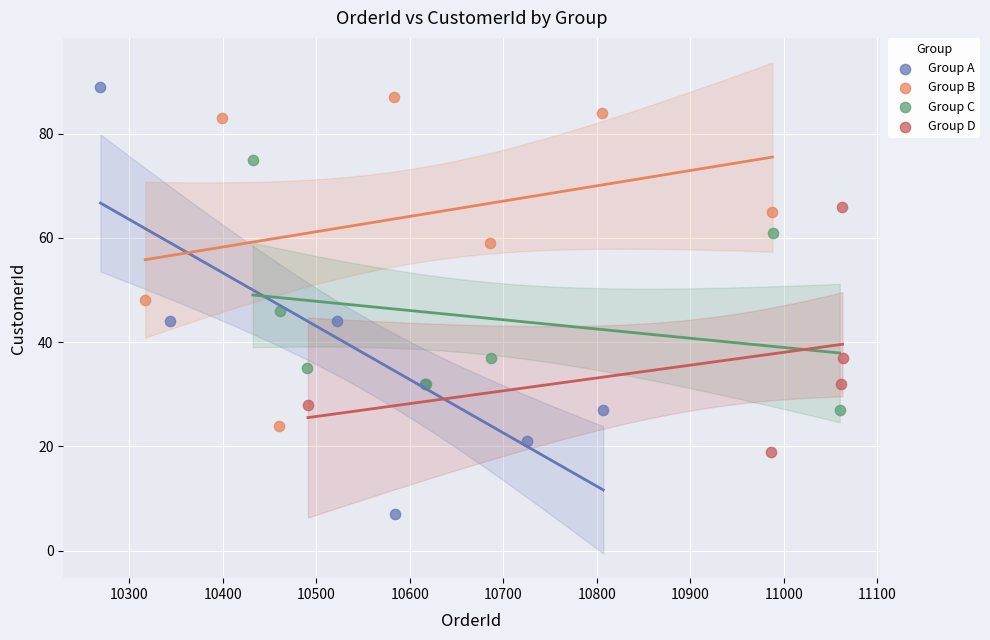

Which series has the widest spread of Y values?

Group A